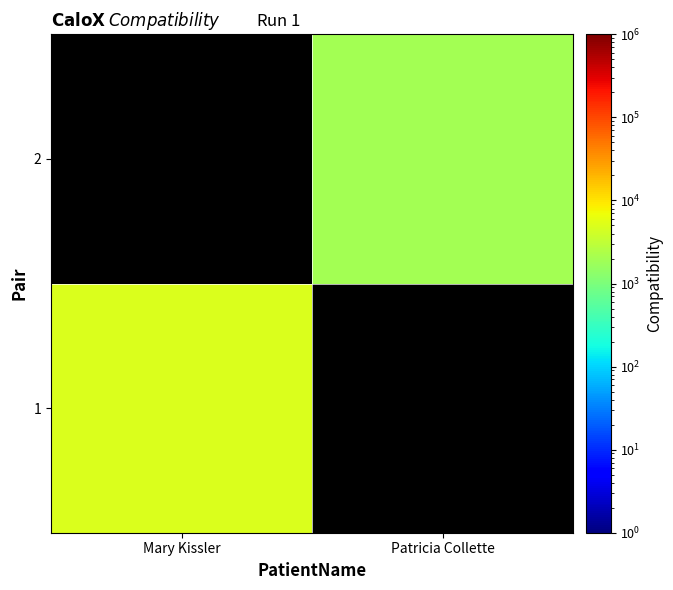

Which label corresponds to the smallest value in the chart?

Patricia Collette